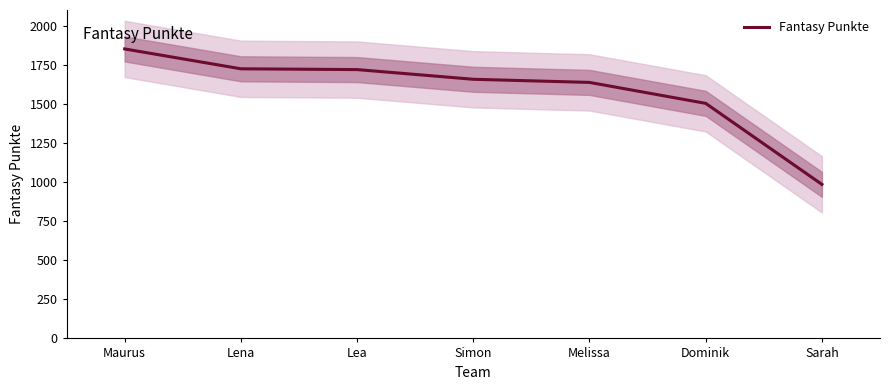

What is the change in value from Lena to Sarah?

-739